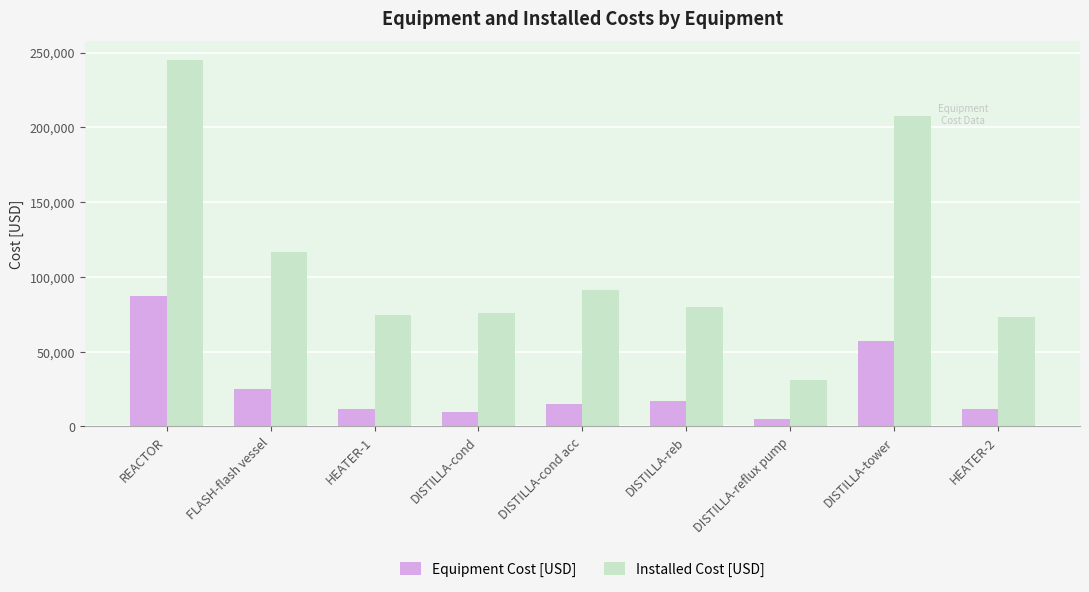

What value does the Equipment Cost [USD] series have at DISTILLA-tower, to the nearest 100?

57300